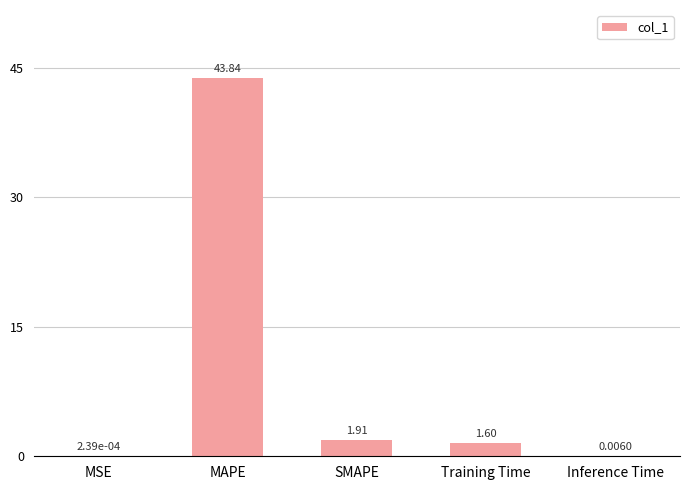

What is the sum of the values at Training Time and Inference Time?

1.6